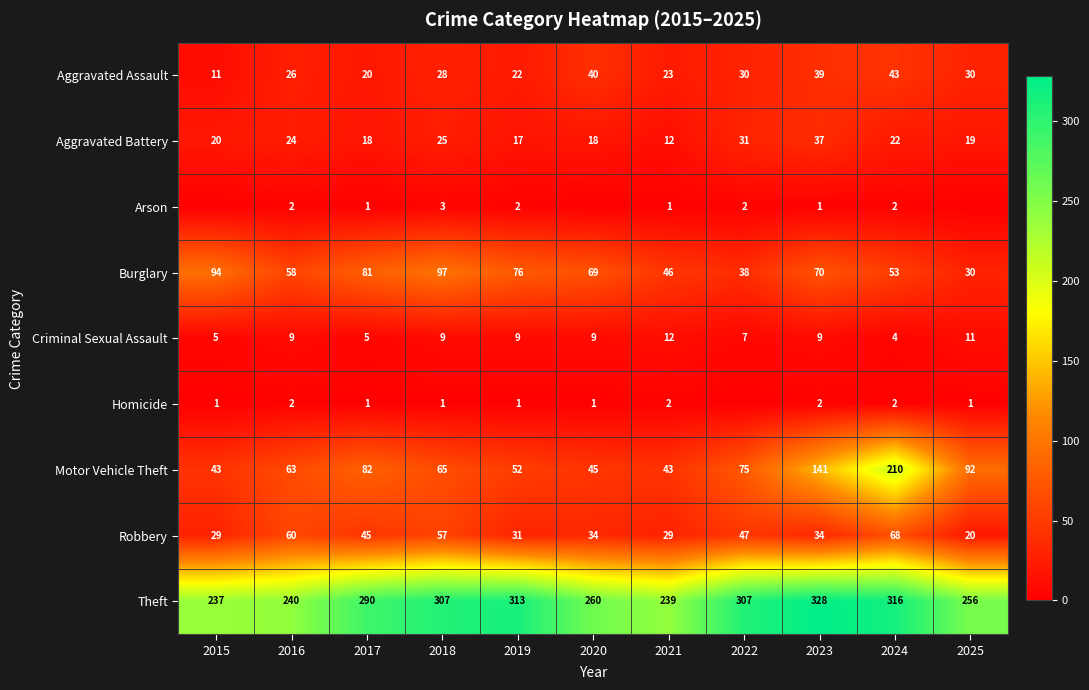

At which category is the sum across all series the highest?

2024